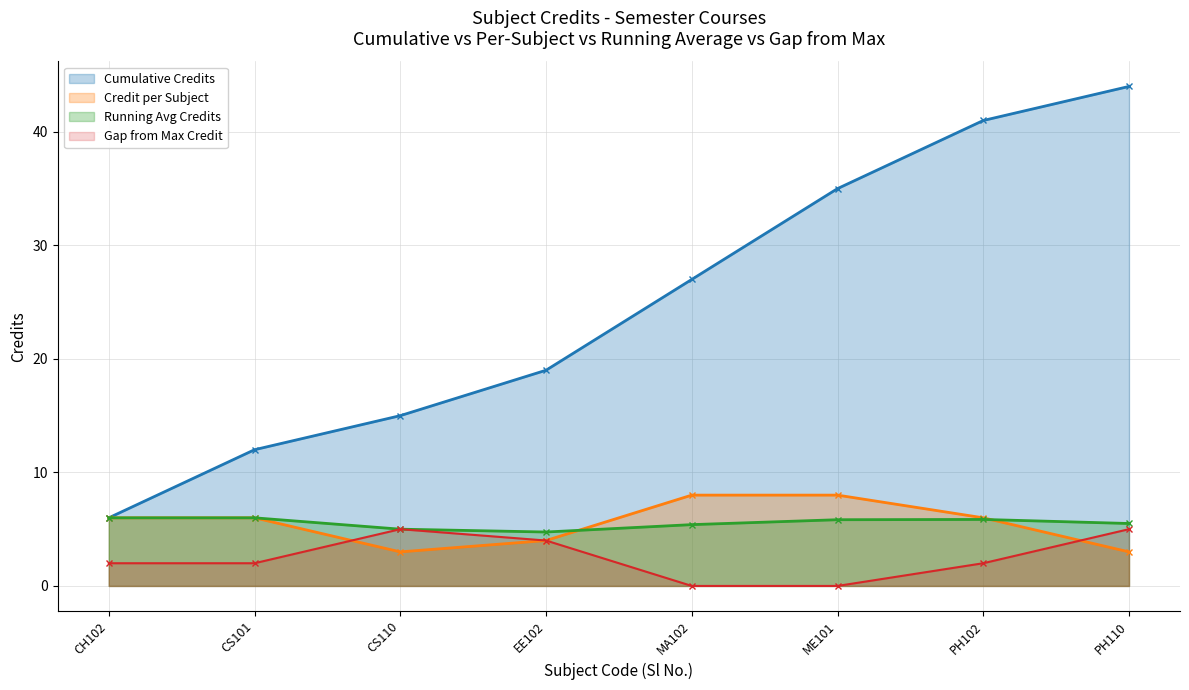

Reading left to right, what are all the values shown in this chart?

CH102=6	CS101=6	CS110=3	EE102=4	MA102=8	ME101=8	PH102=6	PH110=3